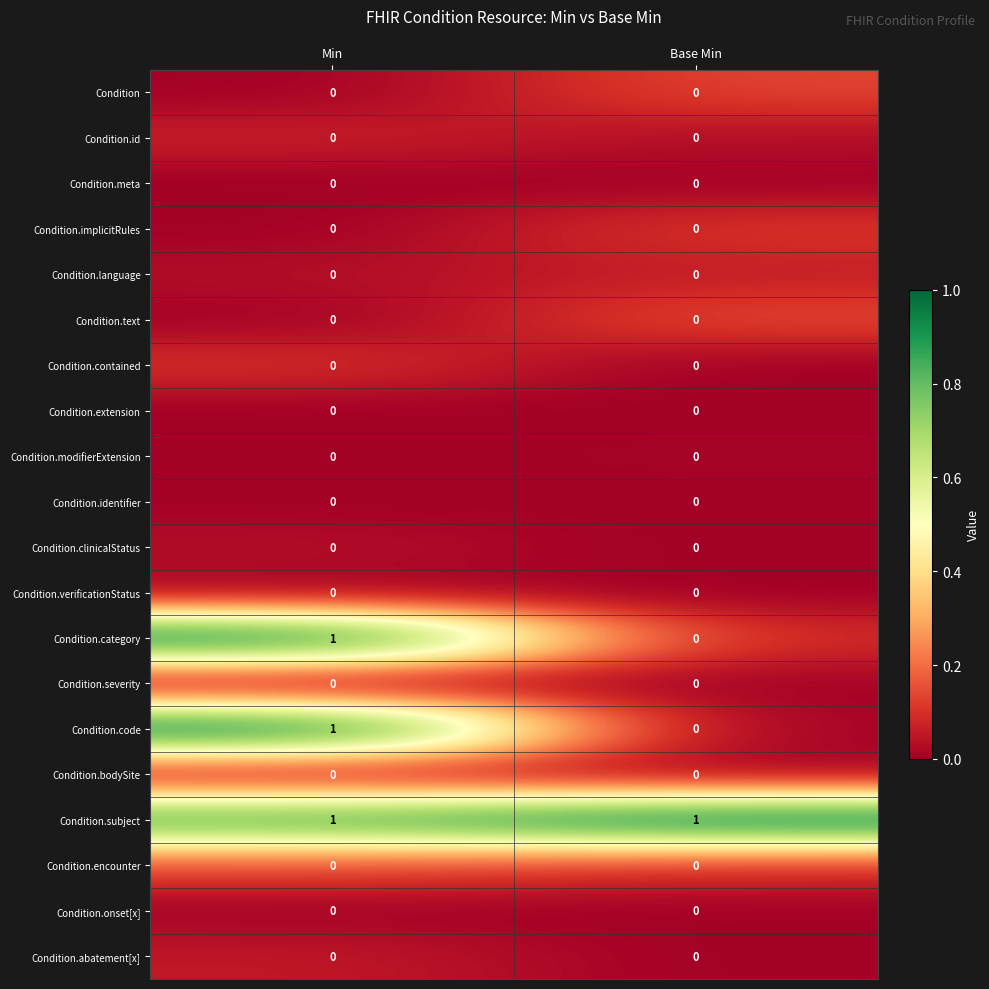

Is the value of Condition.onset[x] at Base Min greater than the value of Condition.code at Min?

No